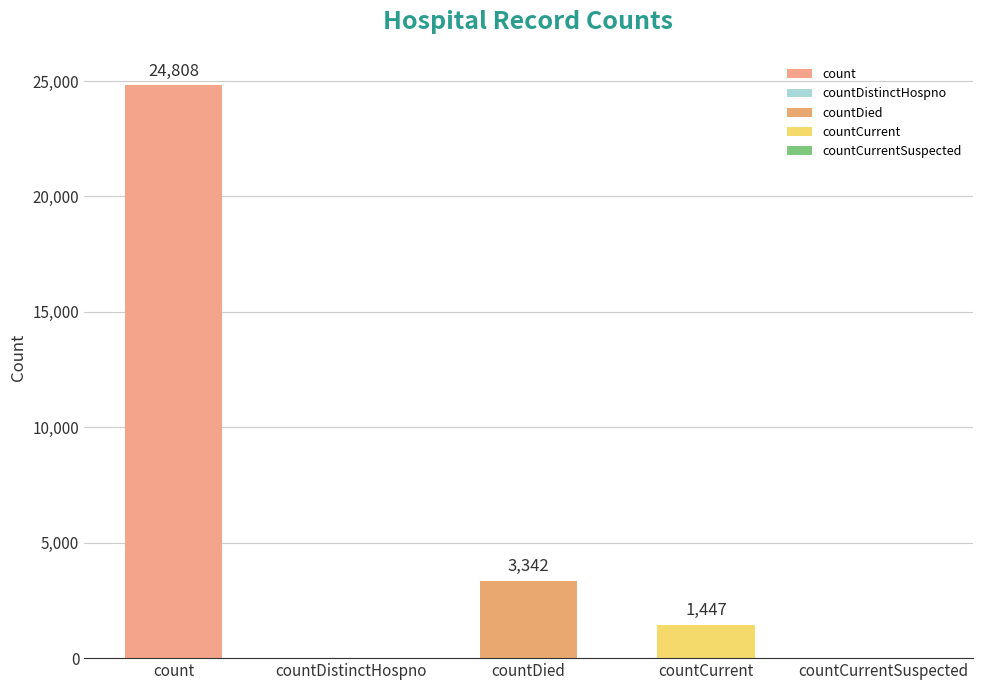

Count the number of data series in this chart.

1